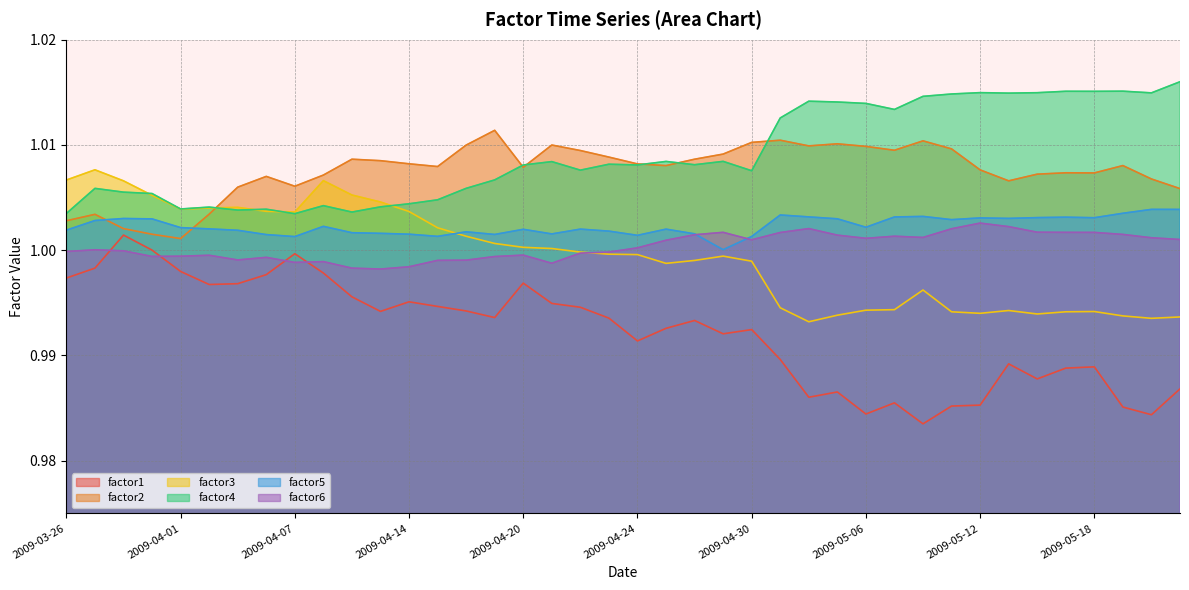

The factor6 series shows 1.7 at 2009-05-05. True or false?

False